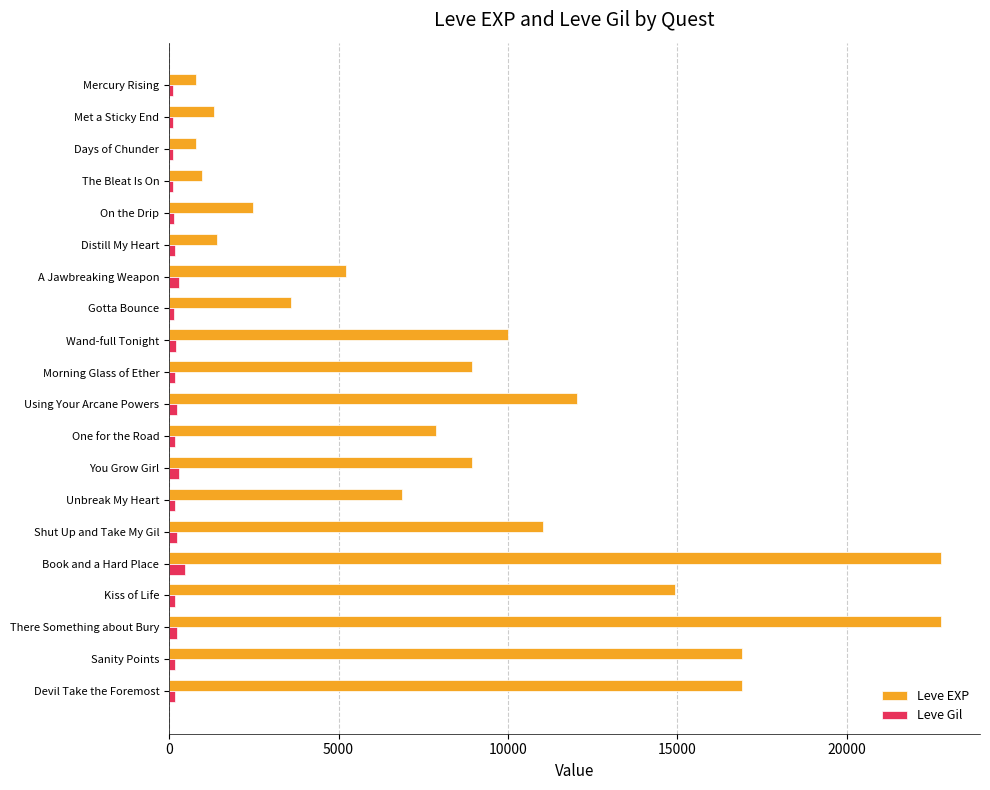

Rank the series by their maximum value, from lowest to highest.

Leve Gil, Leve EXP